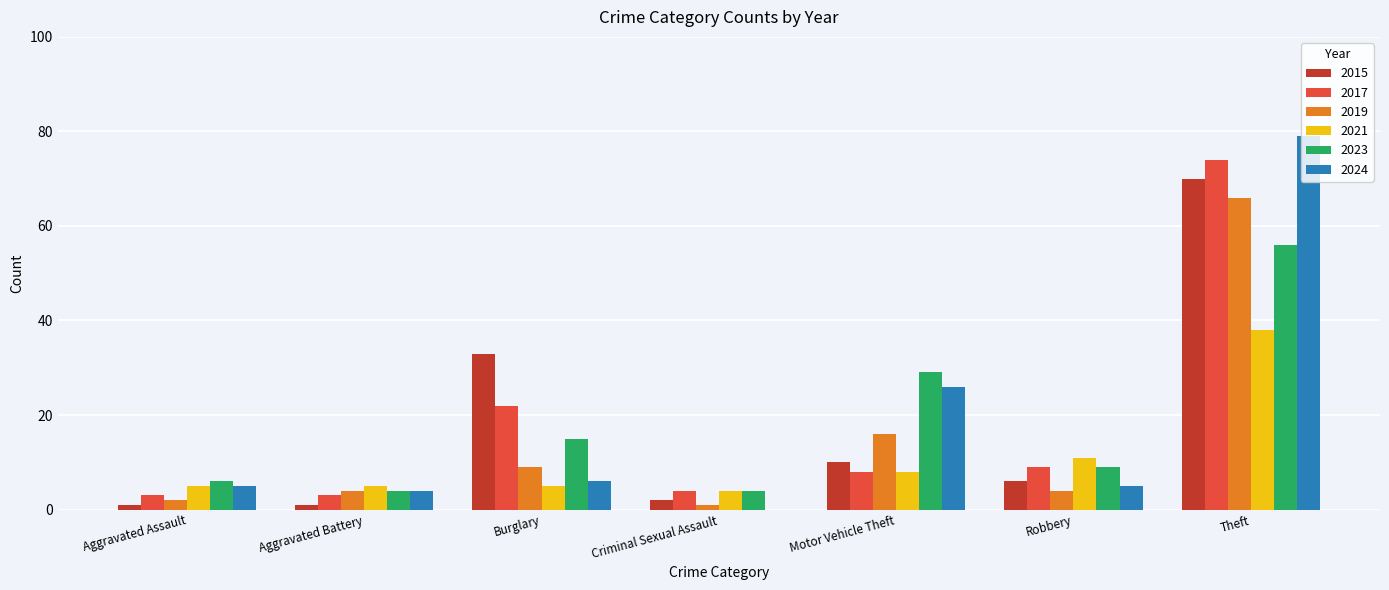

What is the total value across all series at Theft?

383